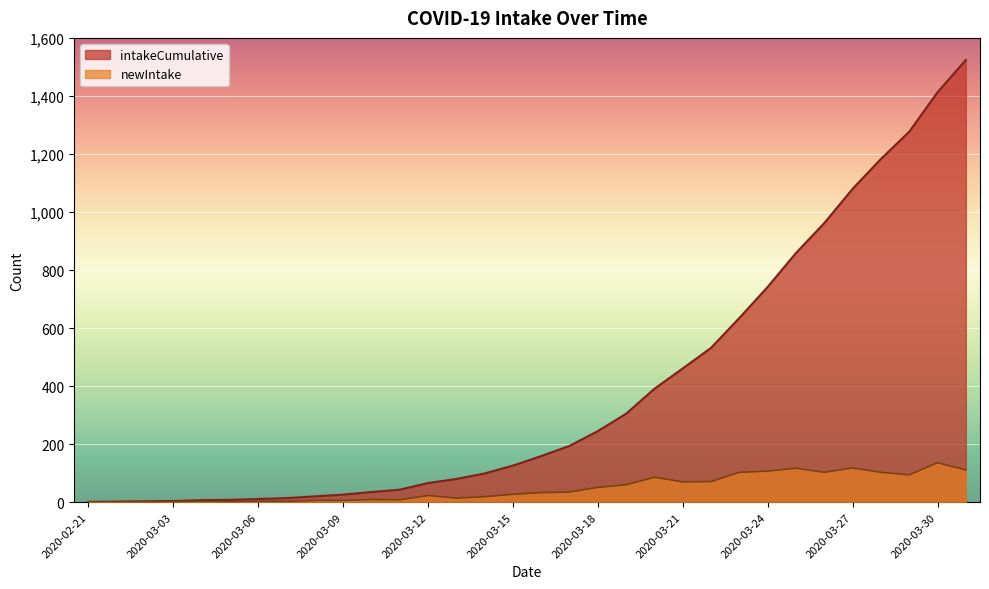

What are all the series names shown in the legend?

intakeCumulative, newIntake